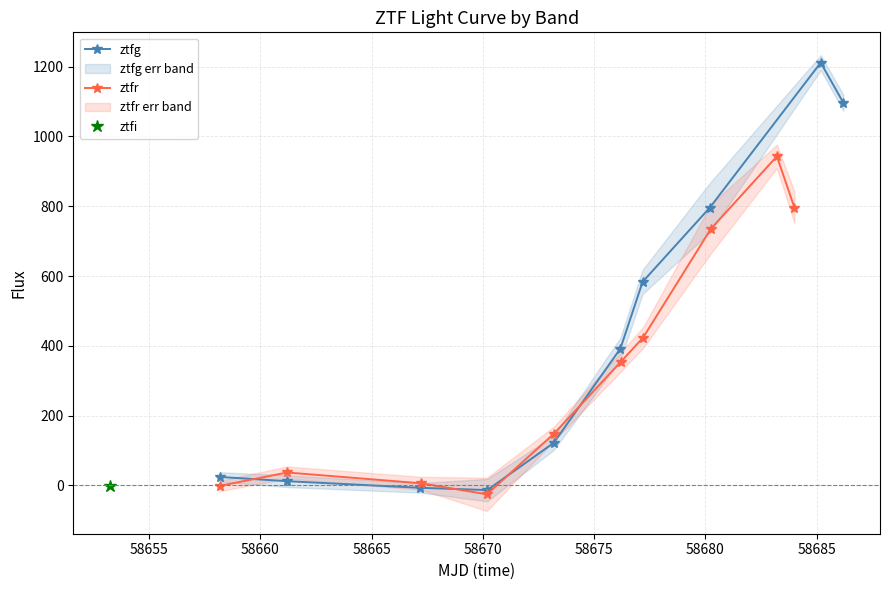

What is the value of the ztfg point at the 8th from the left?

795.9